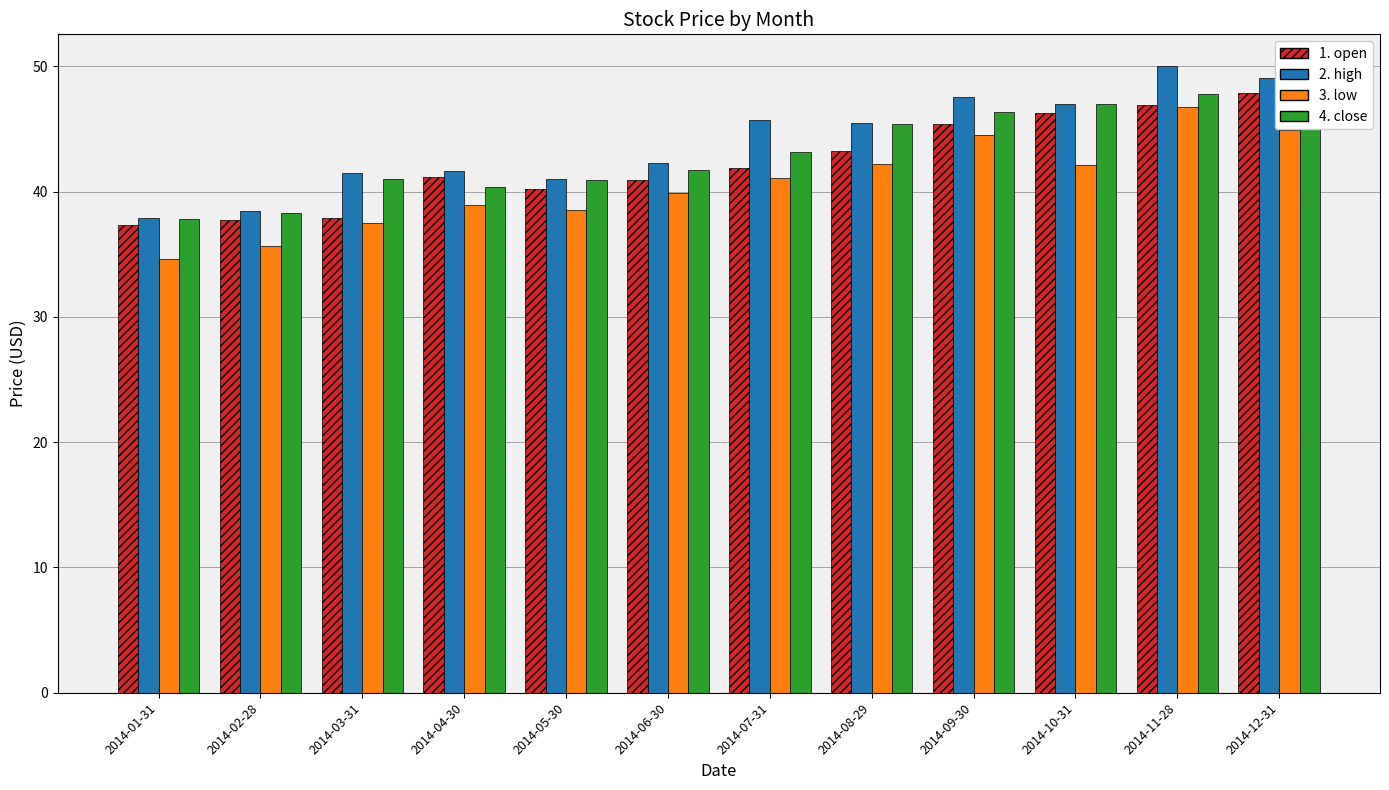

What is the difference between the 2. high values at 2014-07-31 and 2014-08-29?

0.2